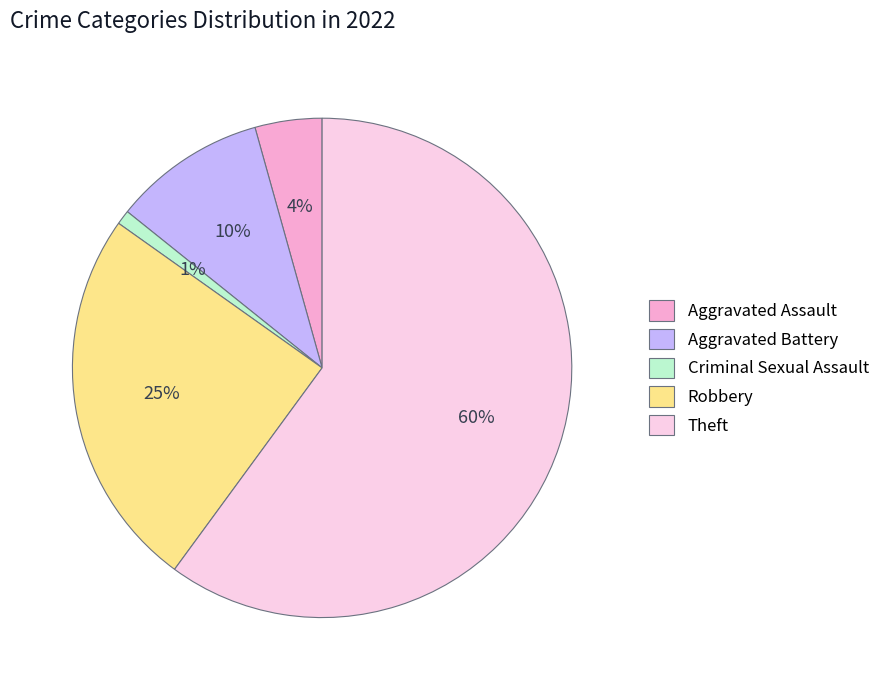

Do Theft and Aggravated Battery together represent more than half of the pie?

Yes